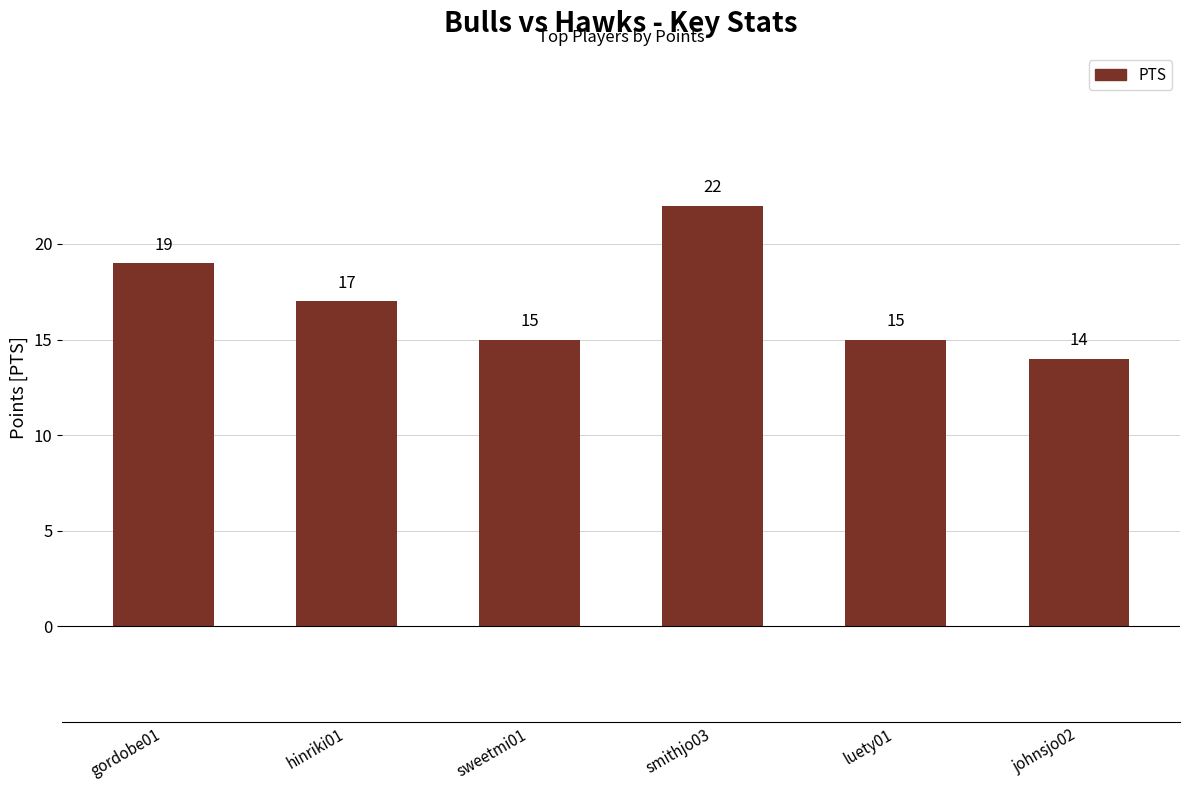

What is the value of the 1st bar from the left?

19